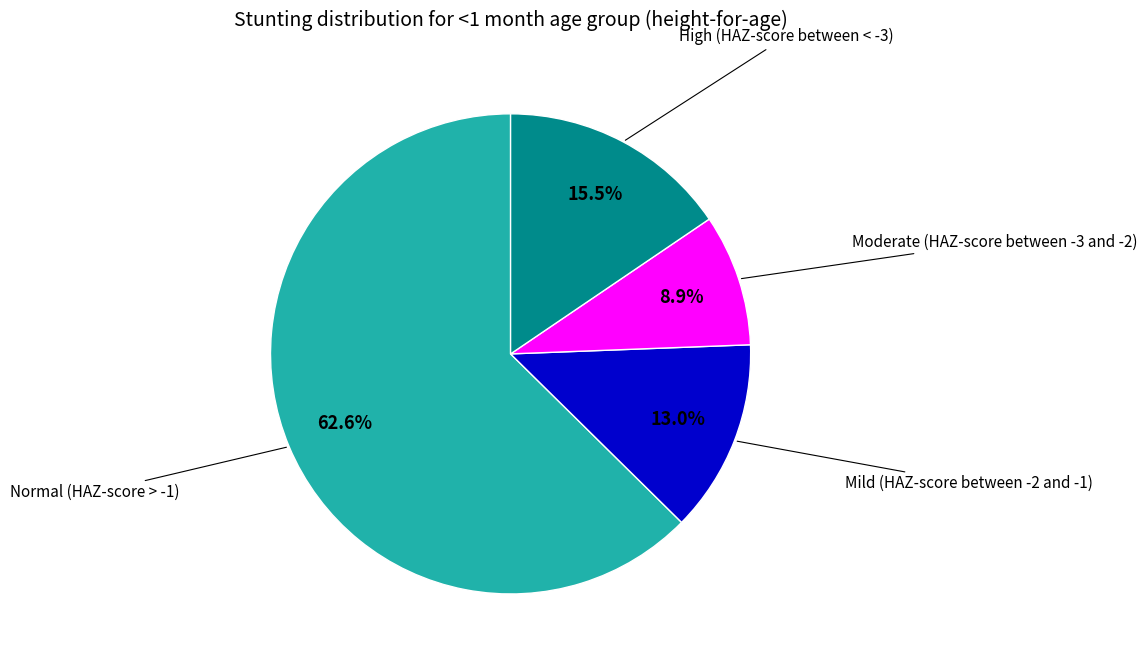

How much of the chart is everything except Mild (HAZ-score between -2 and -1)?

87.0%